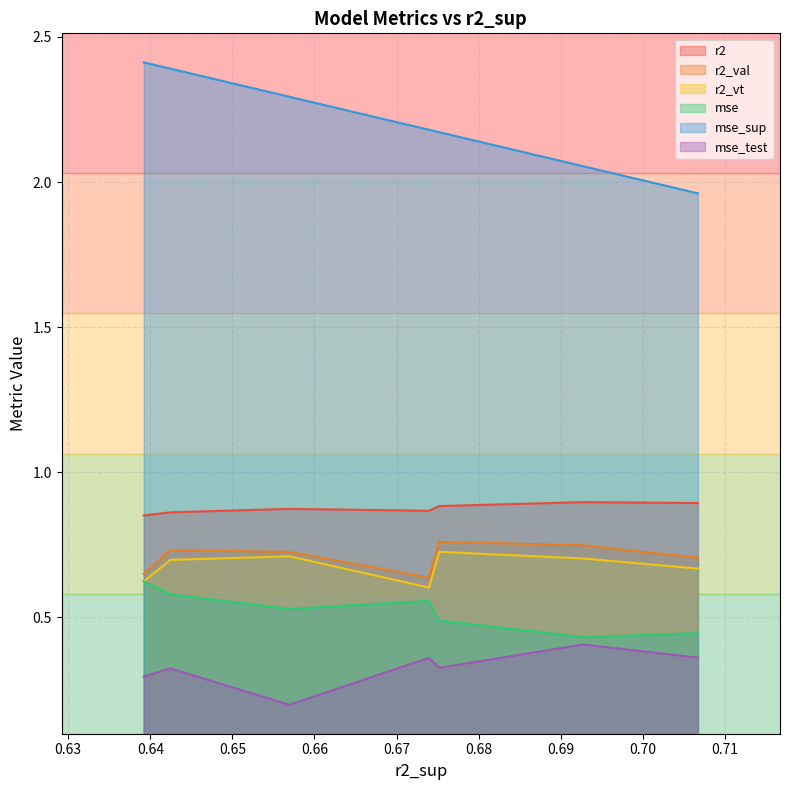

True or false: r2 and r2_vt cross at least once.

False